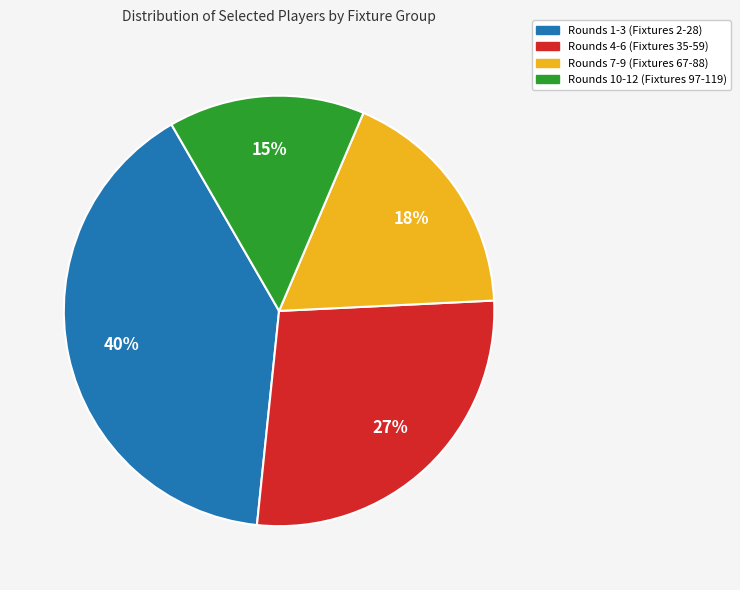

To the nearest percent, what is the difference between the largest and smallest slice percentages?

25%